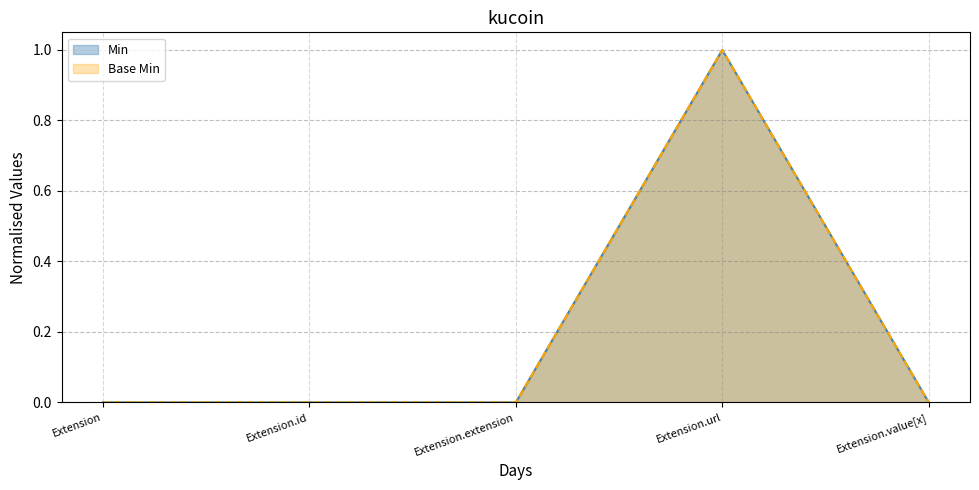

True or false: Base Min and Min intersect in this chart.

False